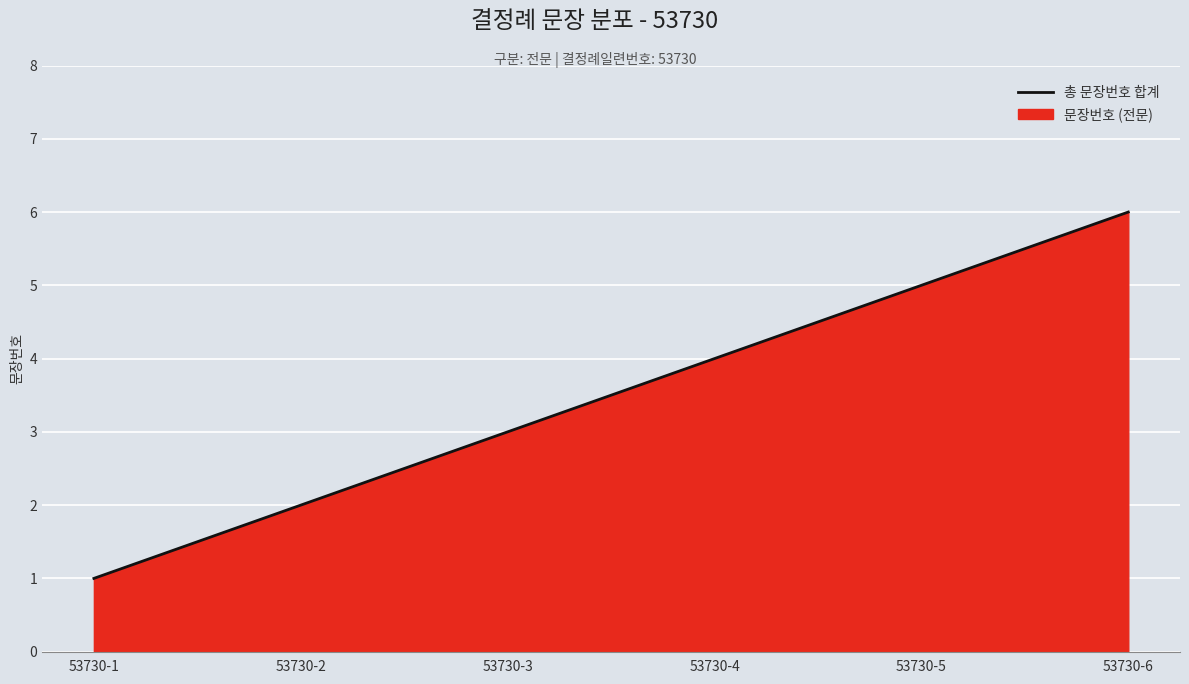

What is the difference between the values at 53730-5 and 53730-6?

1